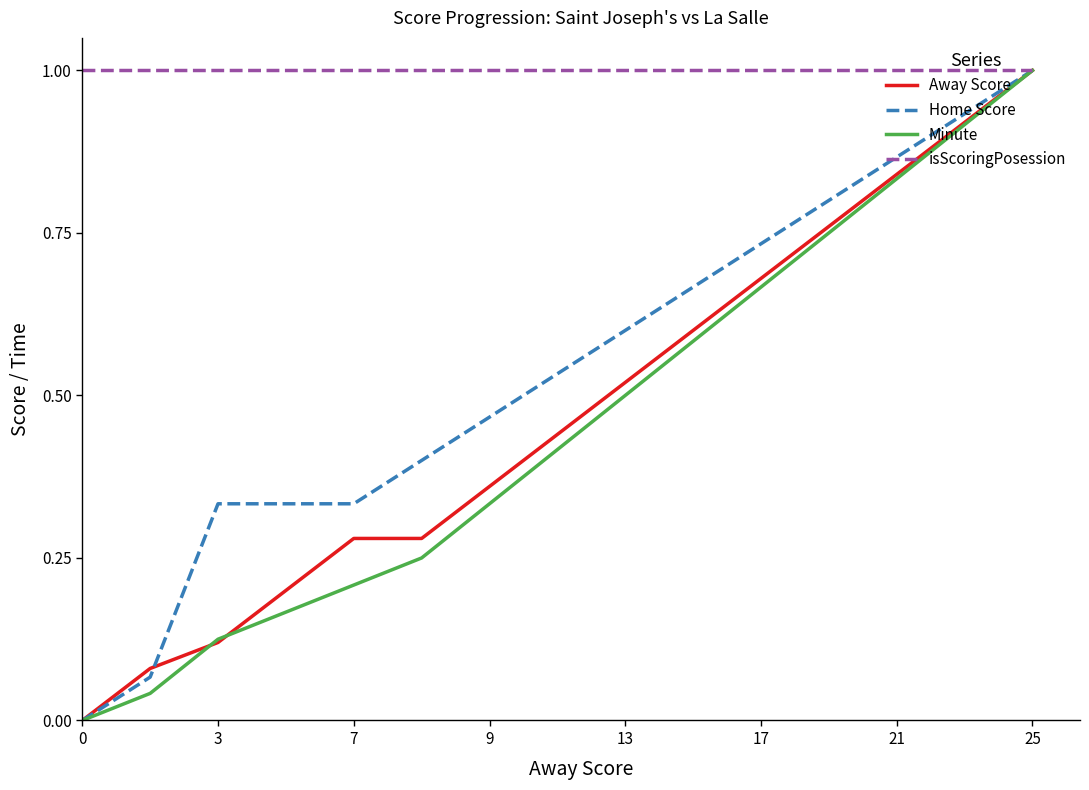

What is the maximum value shown in the chart?

1.0